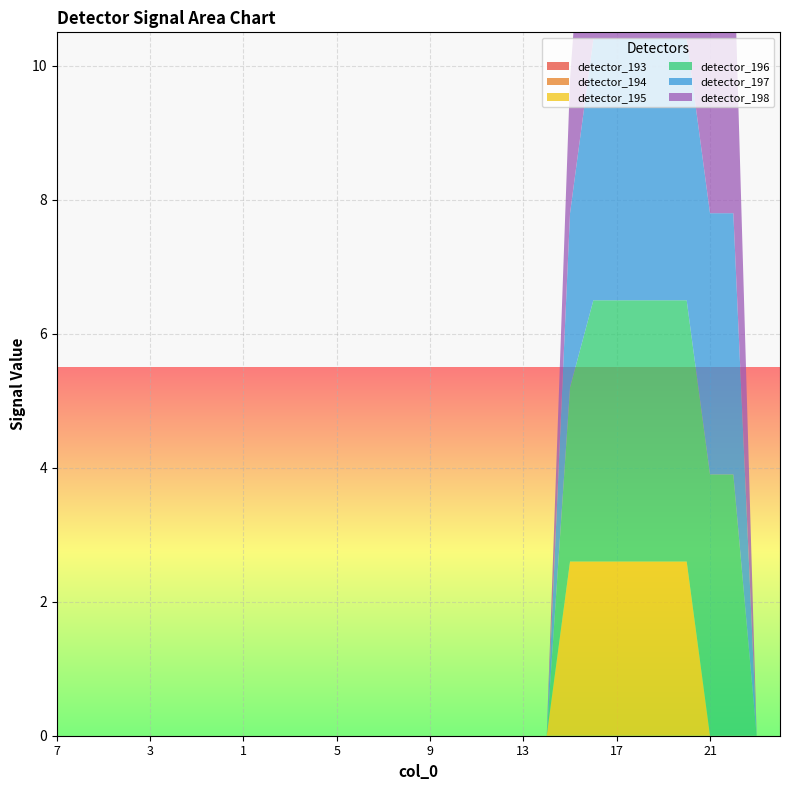

Reading left to right, transcribe all the data shown in this chart.

detector_193: 0.0	0.0	0.0	0.0	0.0	0.0	0.0	0.0	0.0	0.0	0.0	0.0	0.0	0.0	0.0	0.0	0.0	0.0	0.0	0.0	0.0	0.0	0.0	0.0	0.0	0.0	0.0	0.0	0.0	0.0	0.0	0.0
detector_194: 0.0	0.0	0.0	0.0	0.0	0.0	0.0	0.0	0.0	0.0	0.0	0.0	0.0	0.0	0.0	0.0	0.0	0.0	0.0	0.0	0.0	0.0	0.0	0.0	0.0	0.0	0.0	0.0	0.0	0.0	0.0	0.0
detector_195: 0.0	0.0	0.0	0.0	0.0	0.0	0.0	0.0	0.0	0.0	0.0	0.0	0.0	0.0	0.0	0.0	0.0	0.0	0.0	0.0	0.0	0.0	2.6	2.6	2.6	2.6	2.6	2.6	0.0	0.0	0.0	0.0
detector_196: 0.0	0.0	0.0	0.0	0.0	0.0	0.0	0.0	0.0	0.0	0.0	0.0	0.0	0.0	0.0	0.0	0.0	0.0	0.0	0.0	0.0	0.0	2.6	3.9	3.9	3.9	3.9	3.9	3.9	3.9	0.0	0.0
detector_197: 0.0	0.0	0.0	0.0	0.0	0.0	0.0	0.0	0.0	0.0	0.0	0.0	0.0	0.0	0.0	0.0	0.0	0.0	0.0	0.0	0.0	0.0	2.6	3.9	3.9	3.9	3.9	3.9	3.9	3.9	0.0	0.0
detector_198: 0.0	0.0	0.0	0.0	0.0	0.0	0.0	0.0	0.0	0.0	0.0	0.0	0.0	0.0	0.0	0.0	0.0	0.0	0.0	0.0	0.0	0.0	2.0	4.2	4.2	4.2	4.2	4.2	4.2	4.2	0.0	0.0